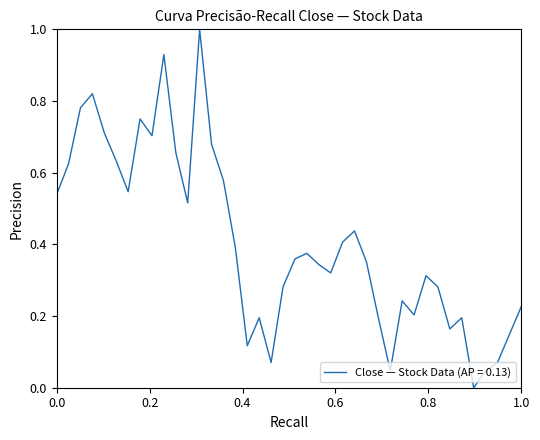

What is the difference between the maximum and minimum values?

1.0